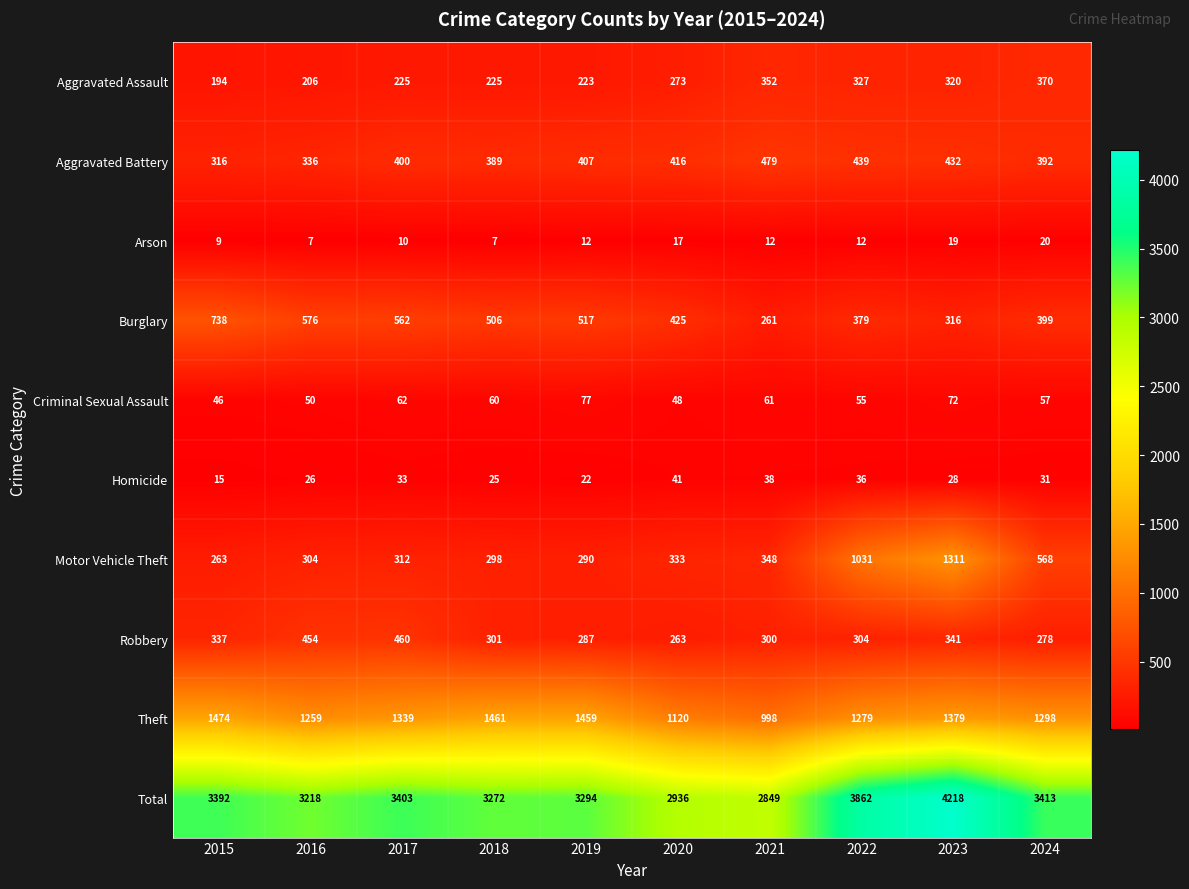

What is the average value of the Burglary series?

468